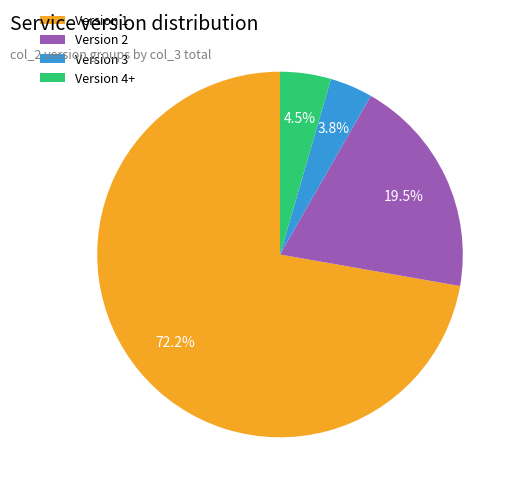

Rank the categories by value from lowest to highest.

Version 3, Version 4+, Version 2, Version 1